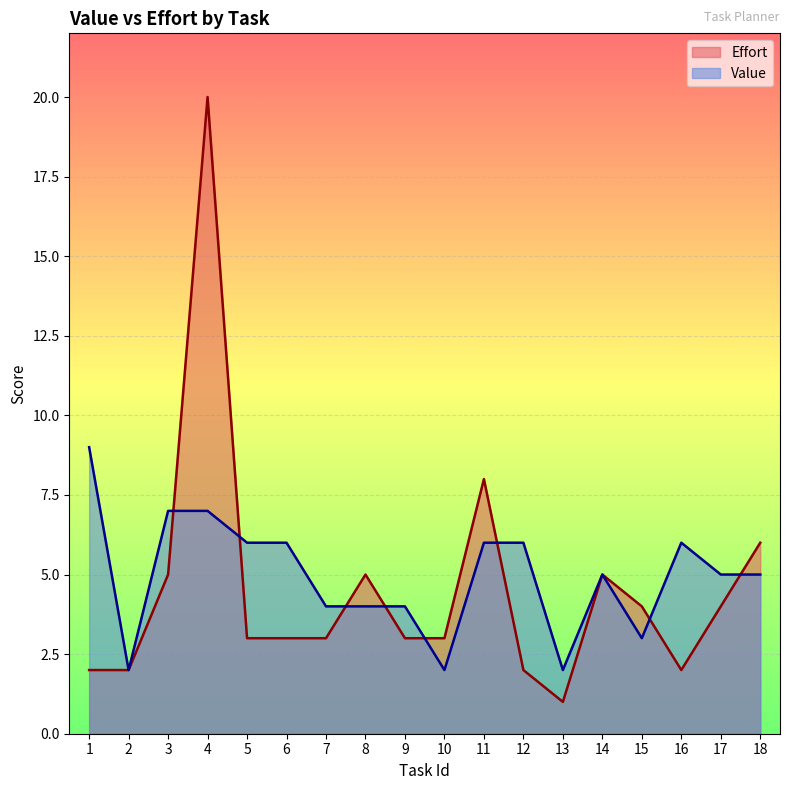

What is the sum of the Value values at 1 and 12?

15